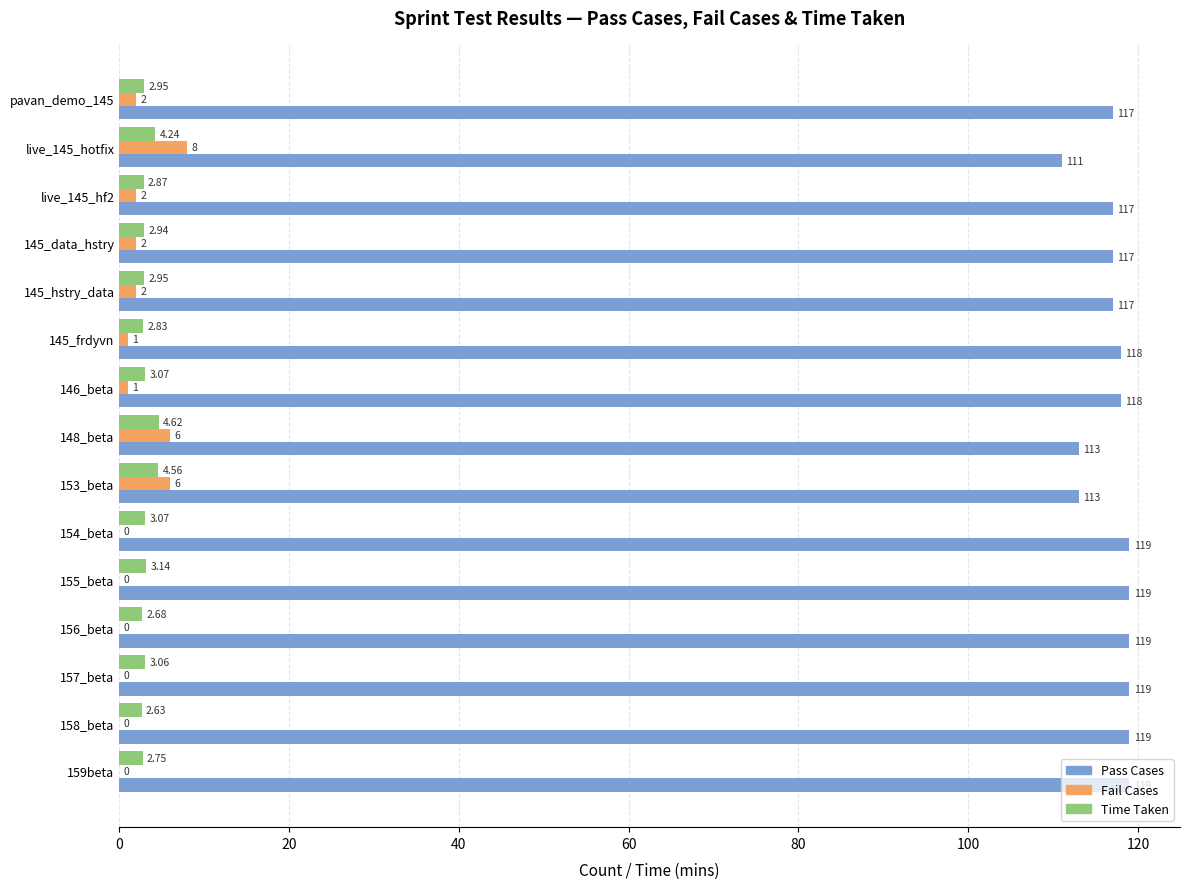

At which category is the sum across all series the highest?

148_beta